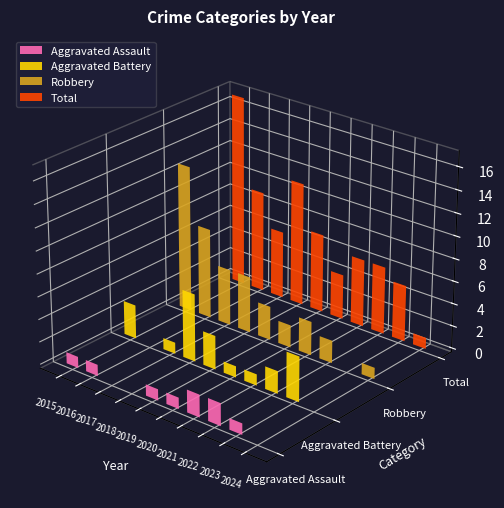

What is the difference between the Total values at 2024 and 2021?

5